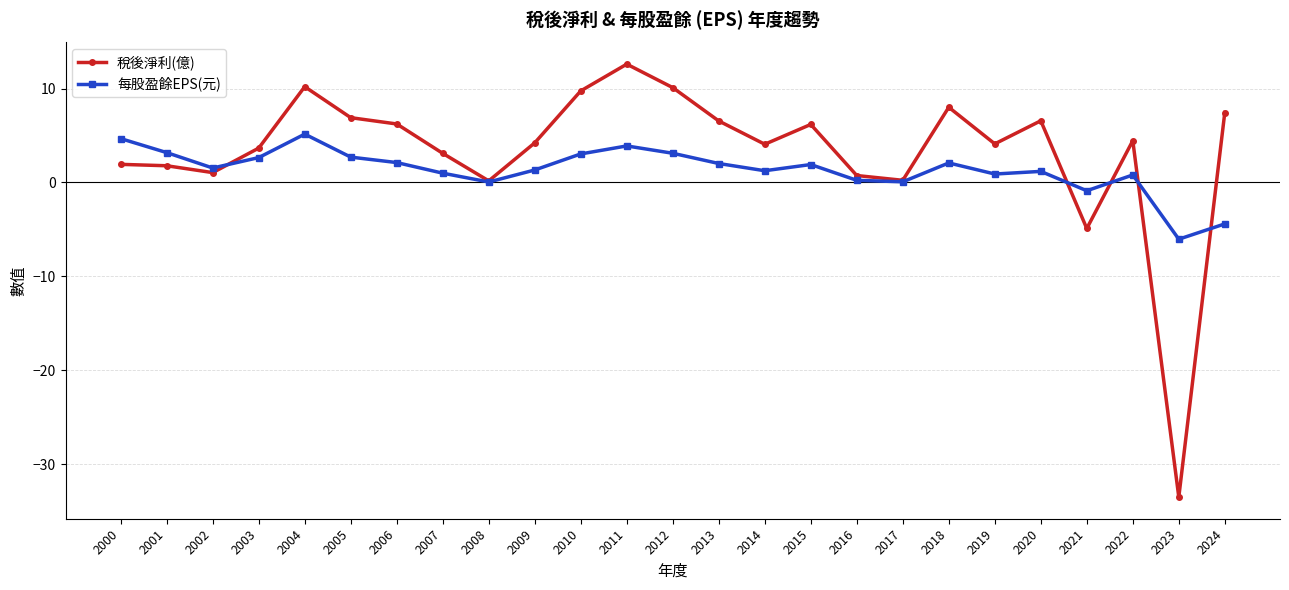

What is the maximum value for 每股盈餘EPS(元)?

5.2